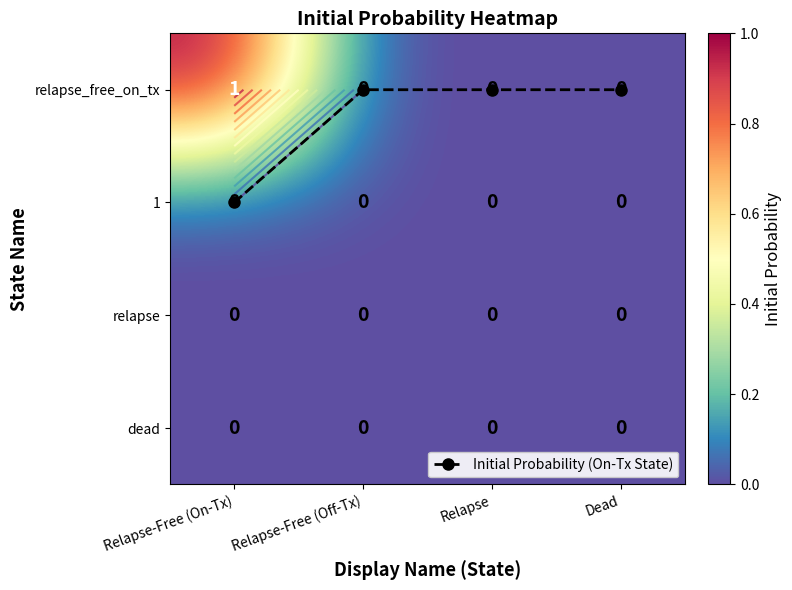

At Relapse, list the series in order from largest to smallest.

Initial Probability (On-Tx State), relapse_free_on_tx, 1, relapse, dead